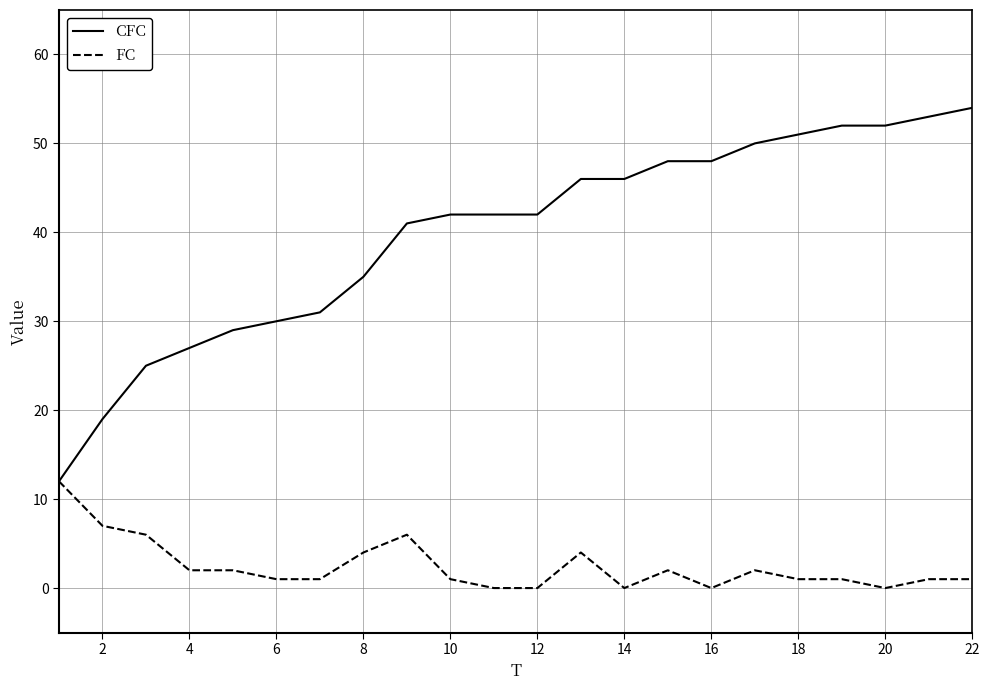

List the series in order of their overall mean, lowest first.

FC, CFC